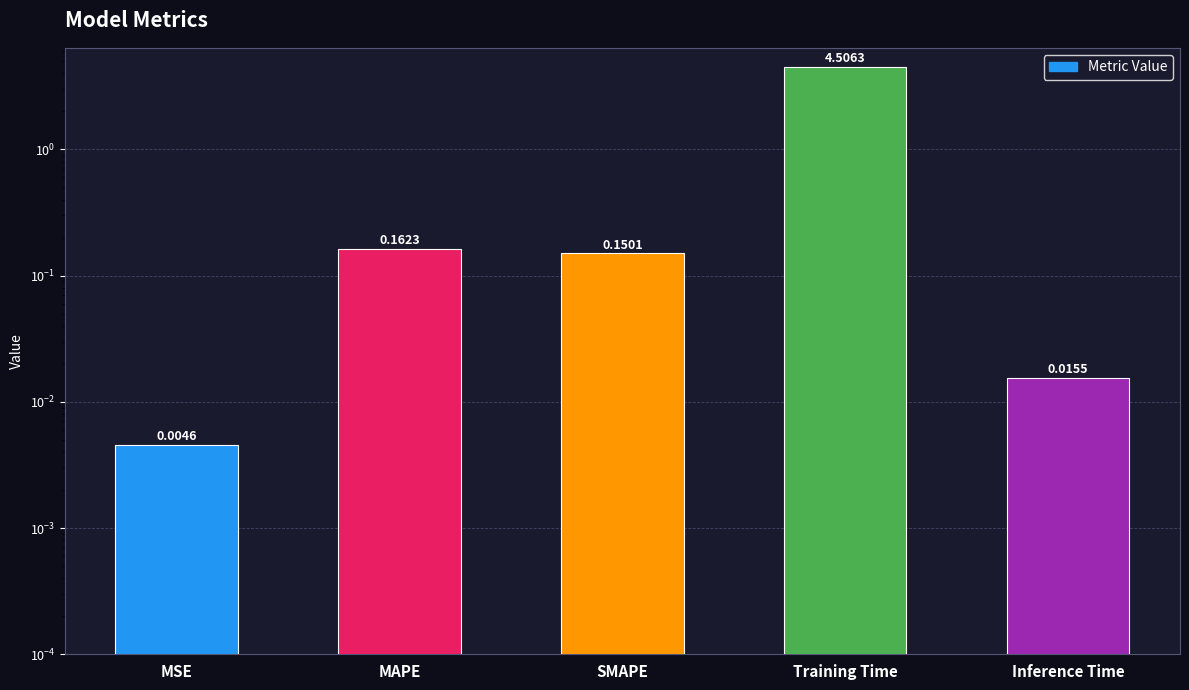

Which label corresponds to the largest value in the chart?

Training Time